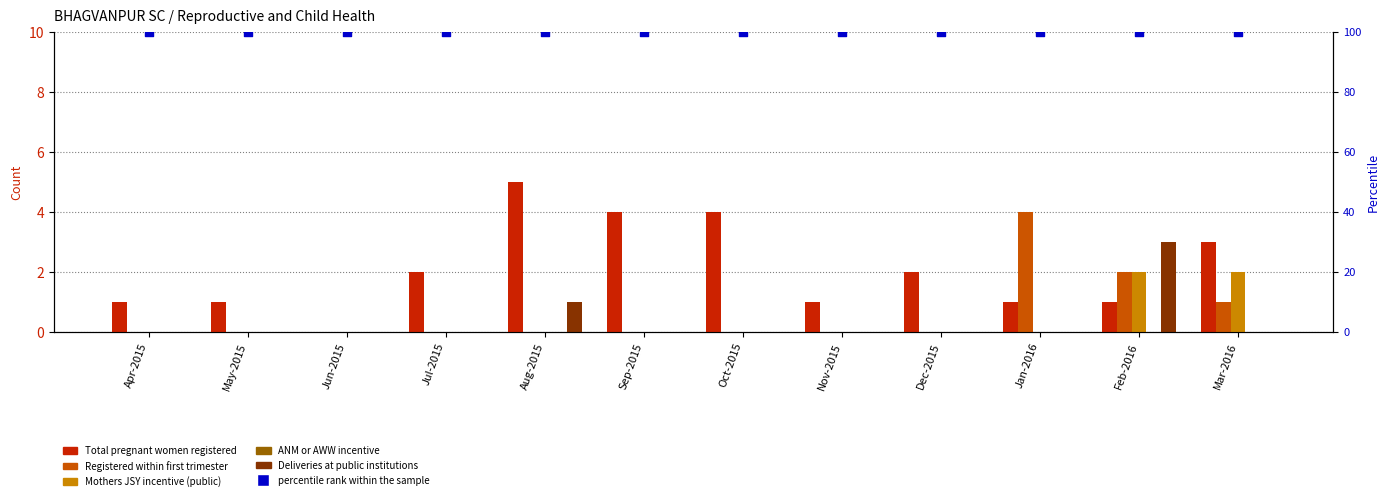

Which series contains the highest Y value?

percentile rank within the sample